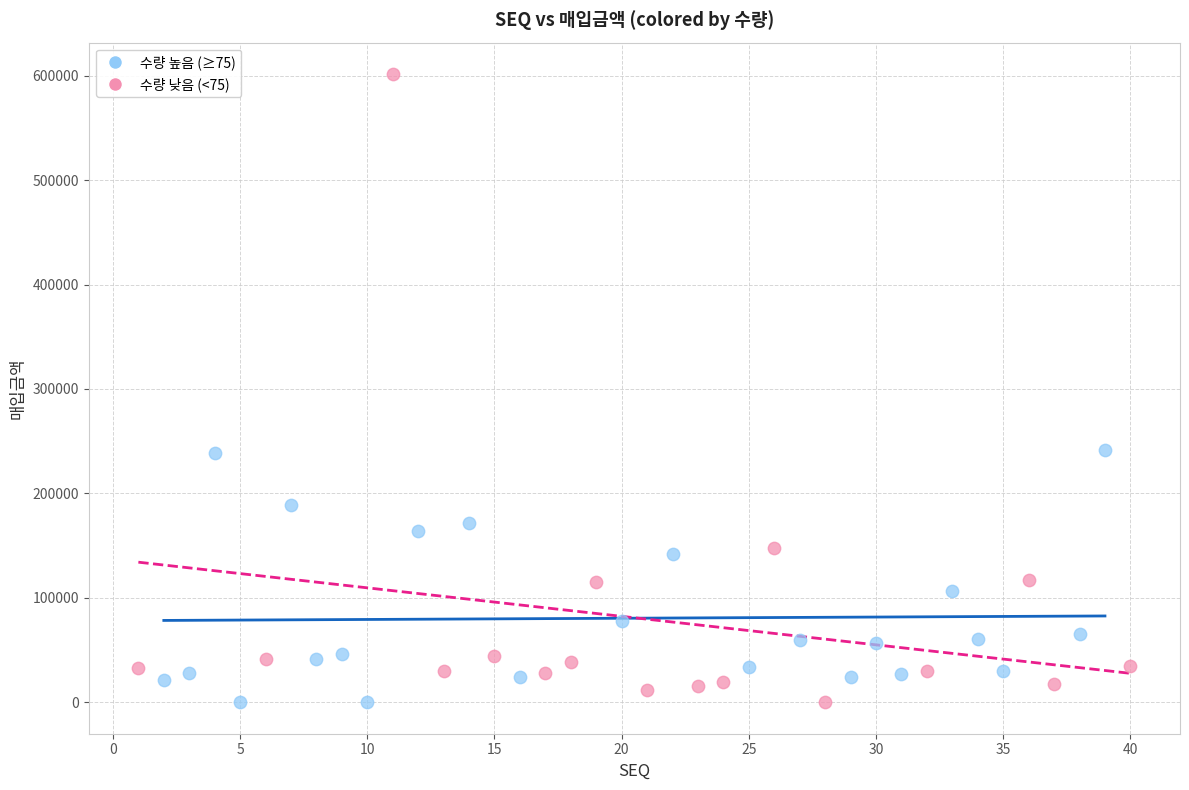

Which series reaches the maximum Y coordinate?

수량 낮음 (<75)